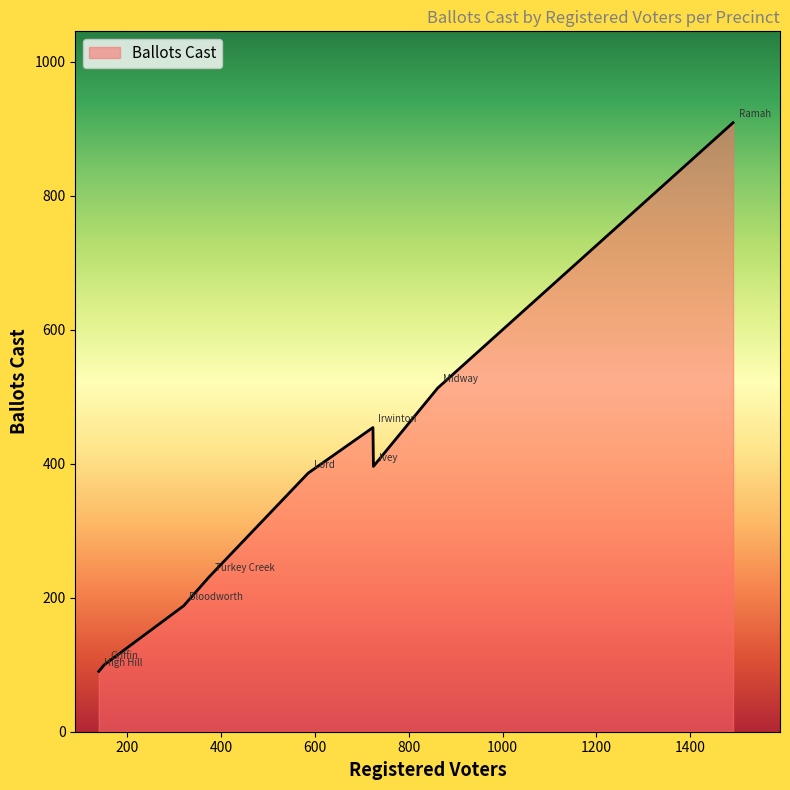

What is the smallest value displayed?

90